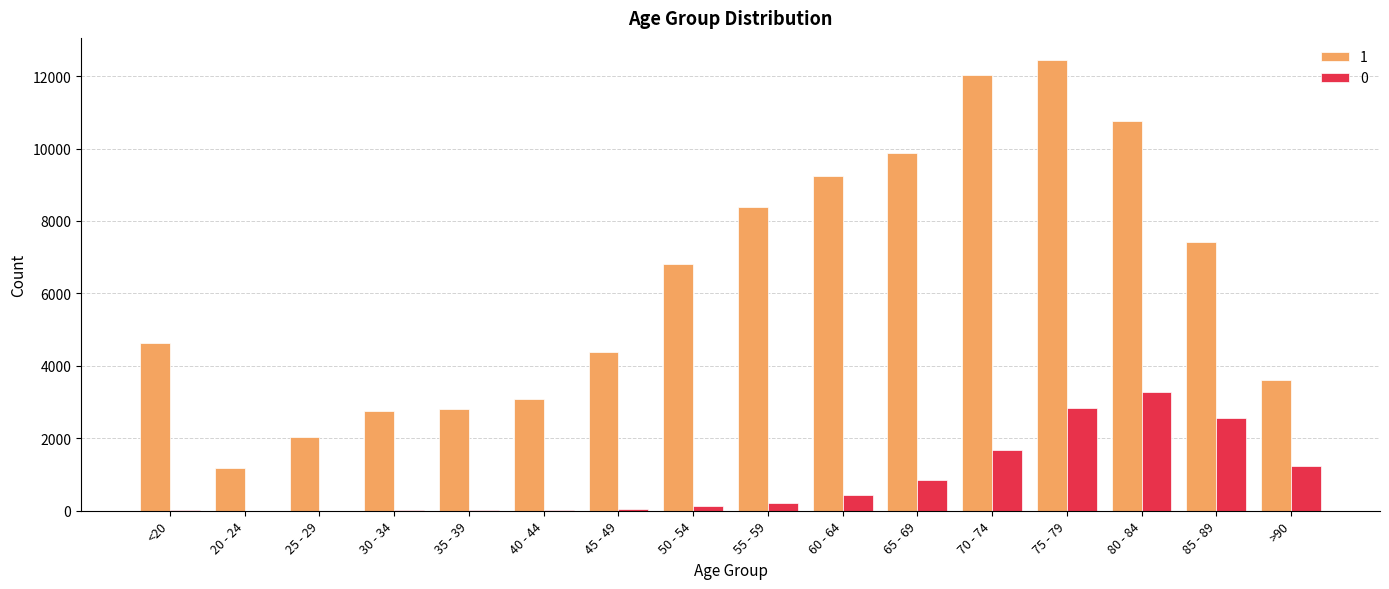

Is the value of 1 at 70 - 74 greater than the value of 0 at 60 - 64?

Yes